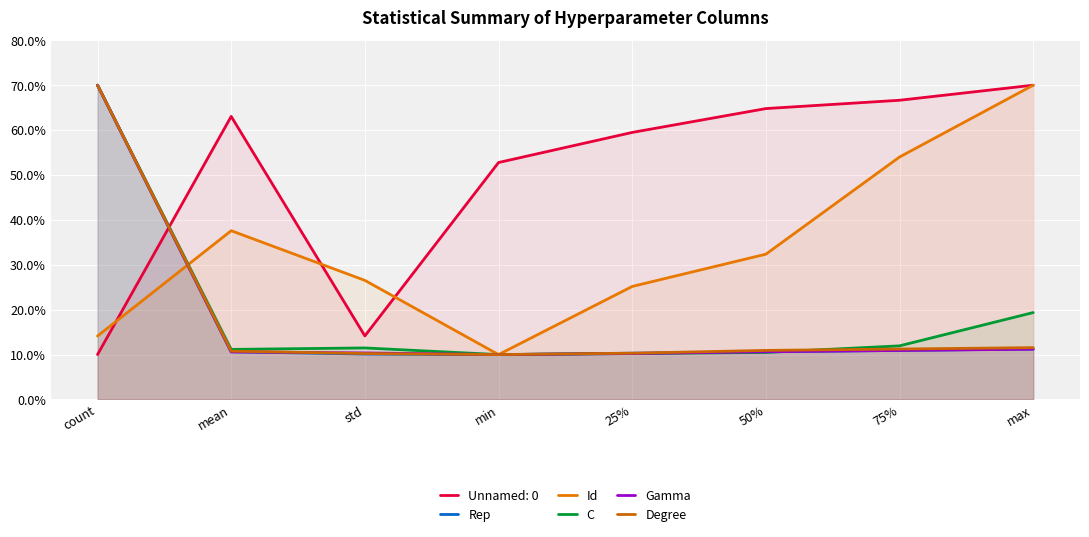

What are all the series names shown in the legend?

Unnamed: 0, Rep, Id, C, Gamma, Degree